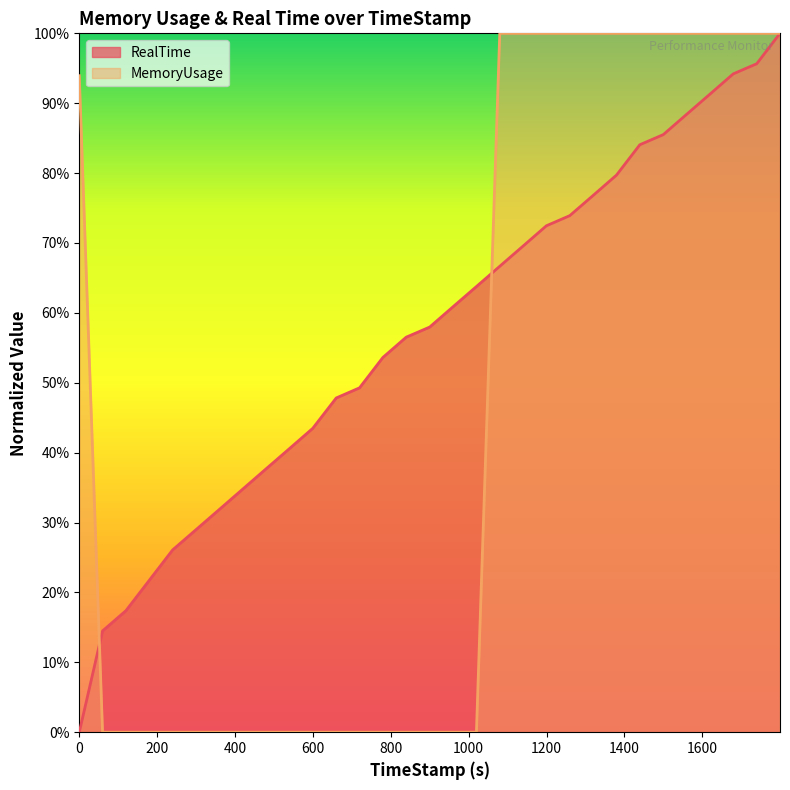

What is the sum of all RealTime values?

17.7